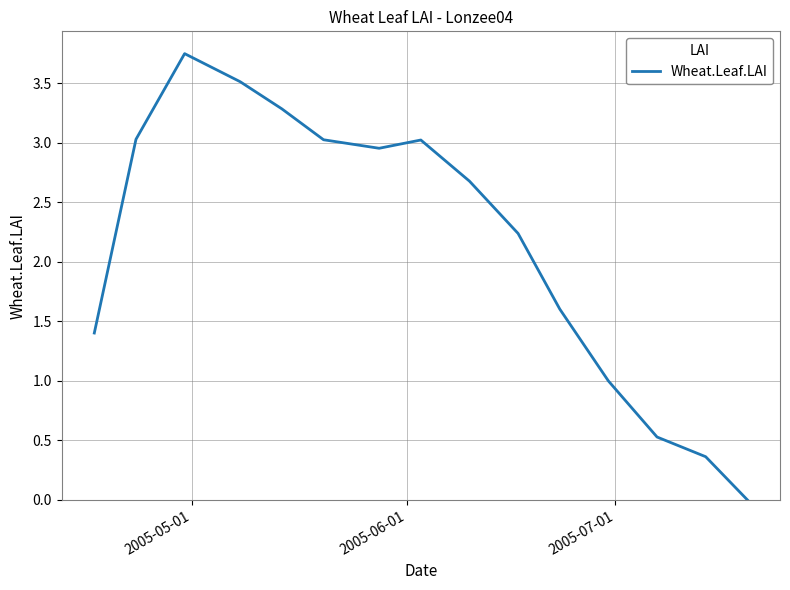

Is this an area chart (filled region under the line)?

No